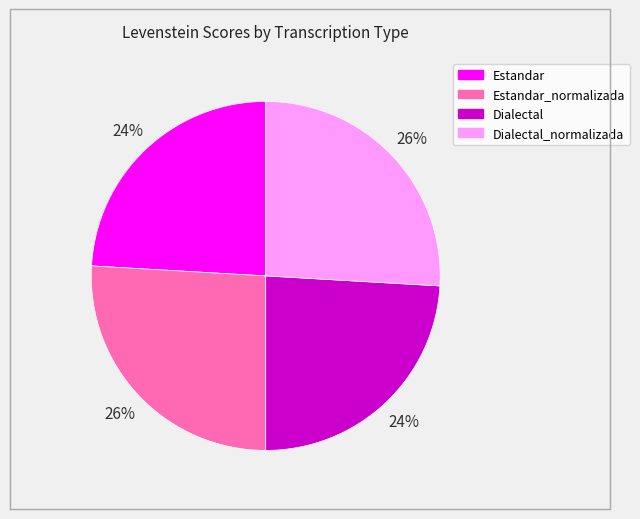

Is there a majority slice in this chart?

No